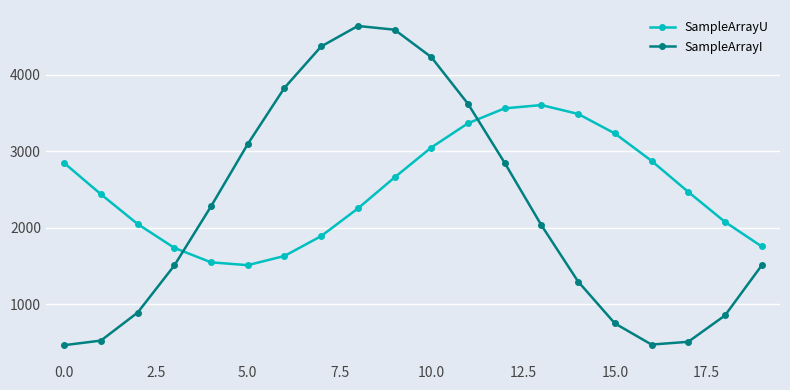

Which series has the largest total across all categories?

SampleArrayU